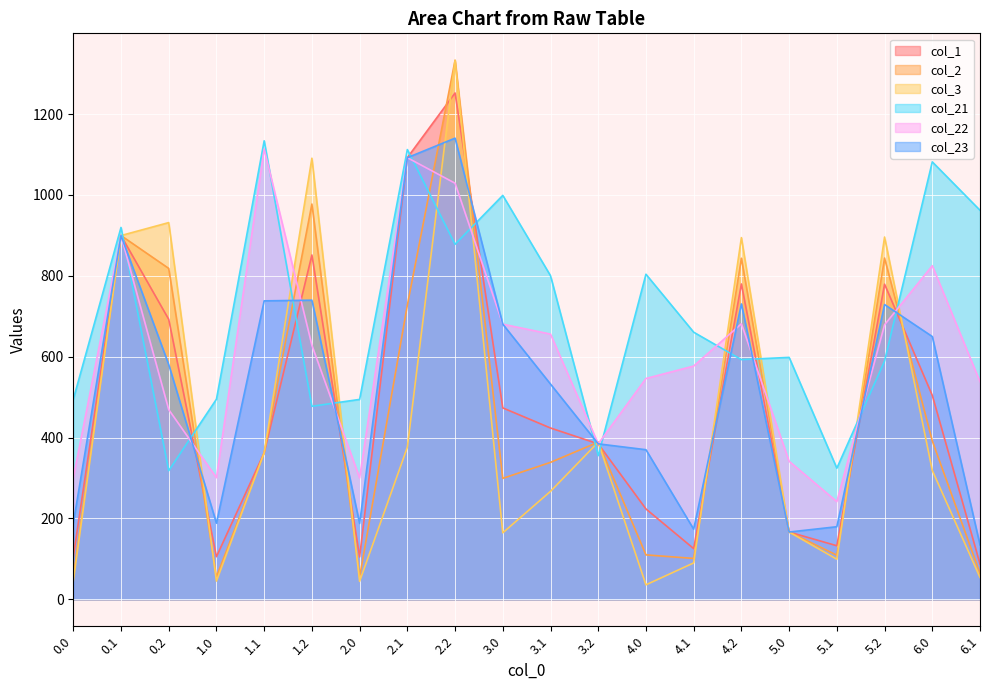

At which label does col_23 first exceed 580?

0.1